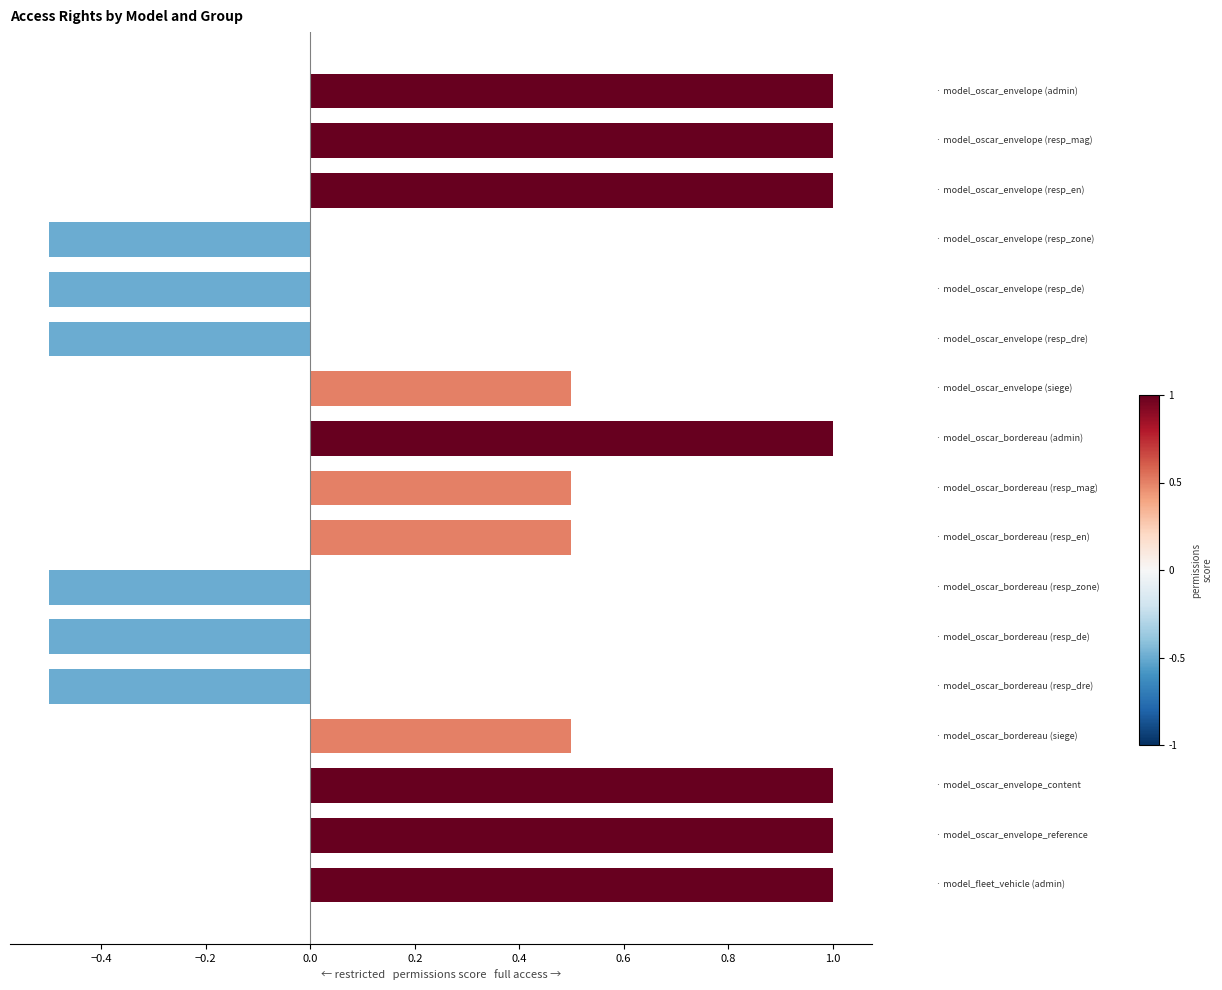

What is the greatest value displayed?

1